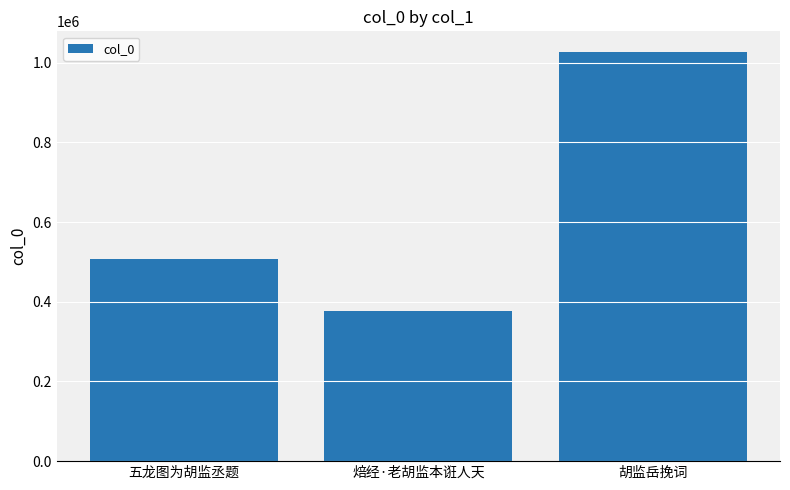

How many bars are there in total?

3